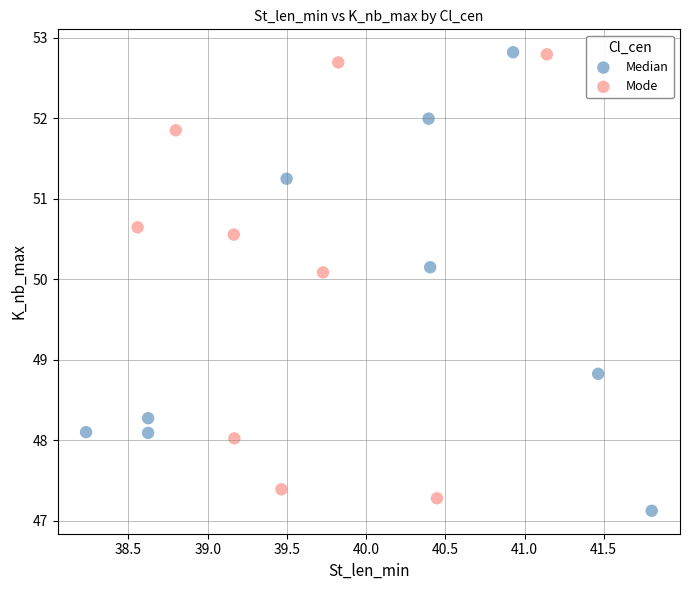

What are all the series names shown in the legend?

Median, Mode